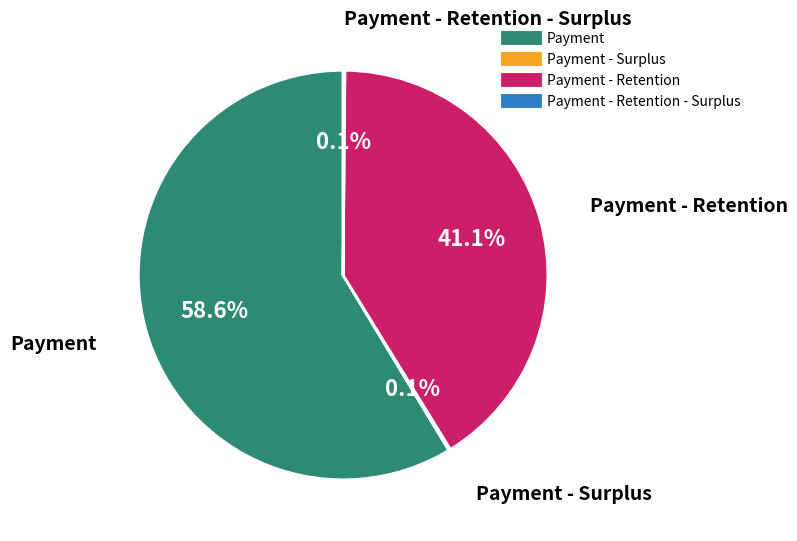

Does any single category account for the majority?

Yes